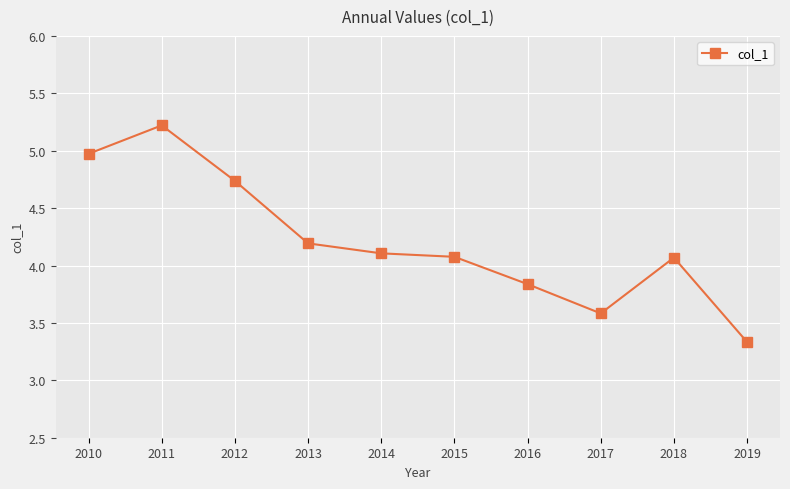

What is the approximate value at 2013?

4.2